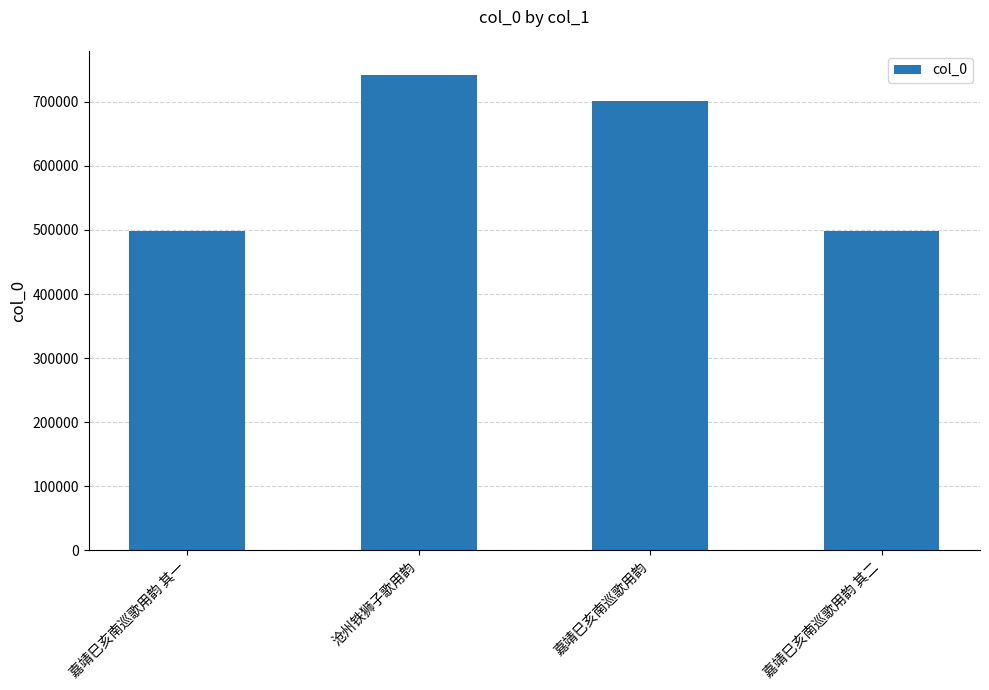

Between 沧州铁狮子歌用韵 and 嘉靖巳亥南巡歌用韵, which is larger?

沧州铁狮子歌用韵